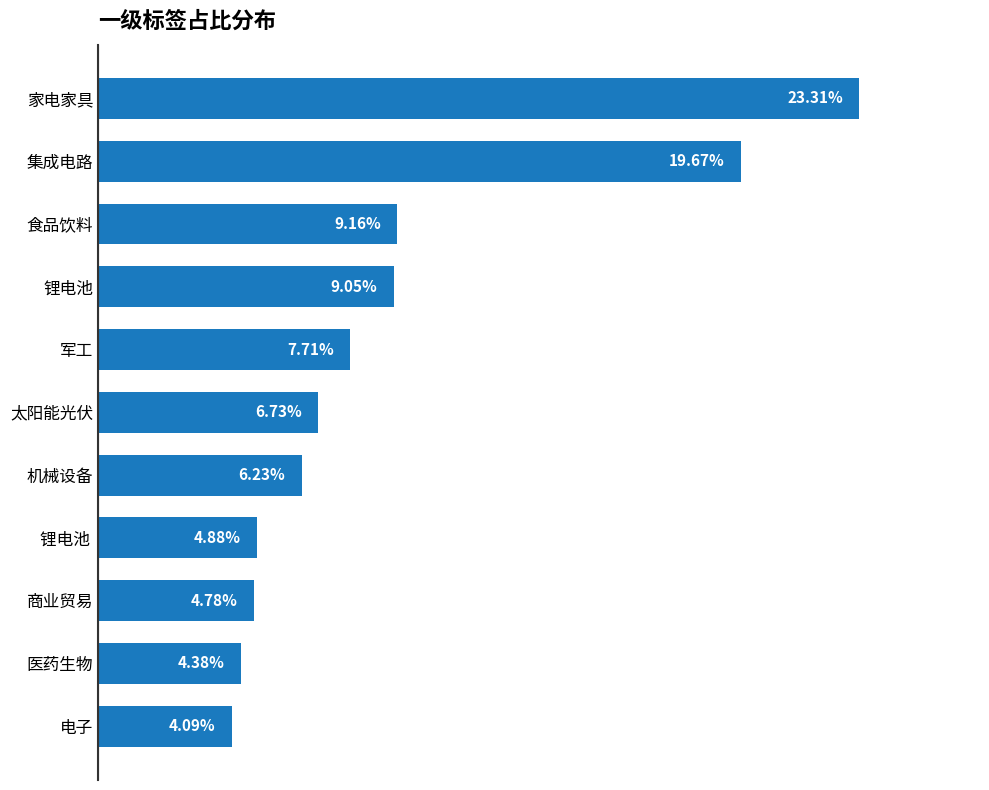

Which label corresponds to the smallest value in the chart?

电子